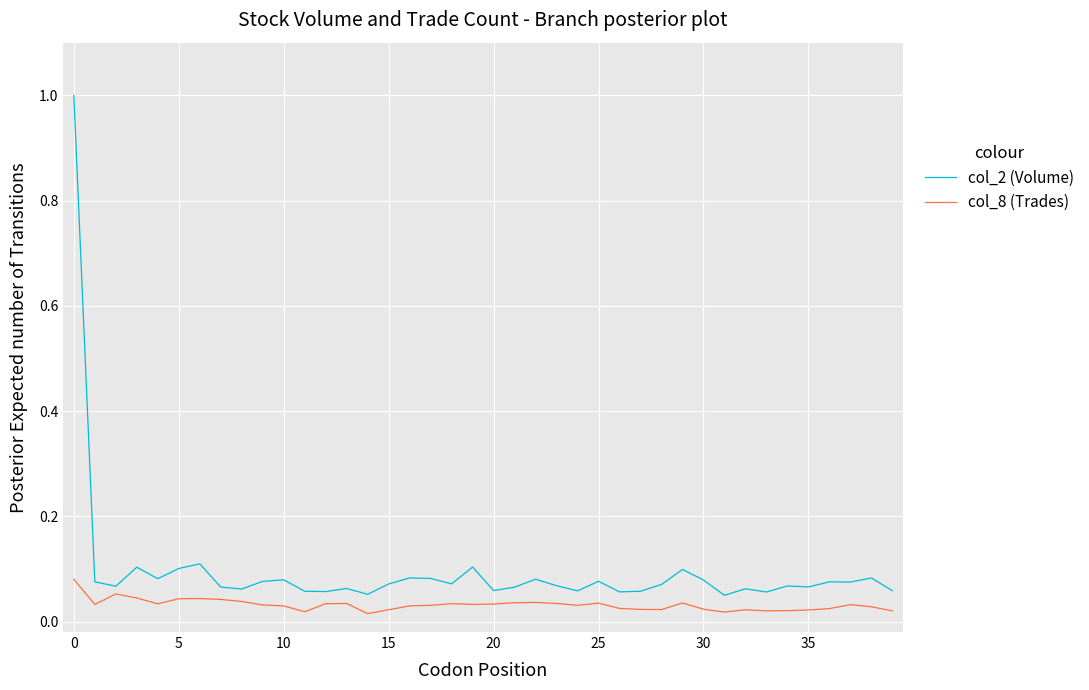

What is the maximum value shown in the chart?

1.0